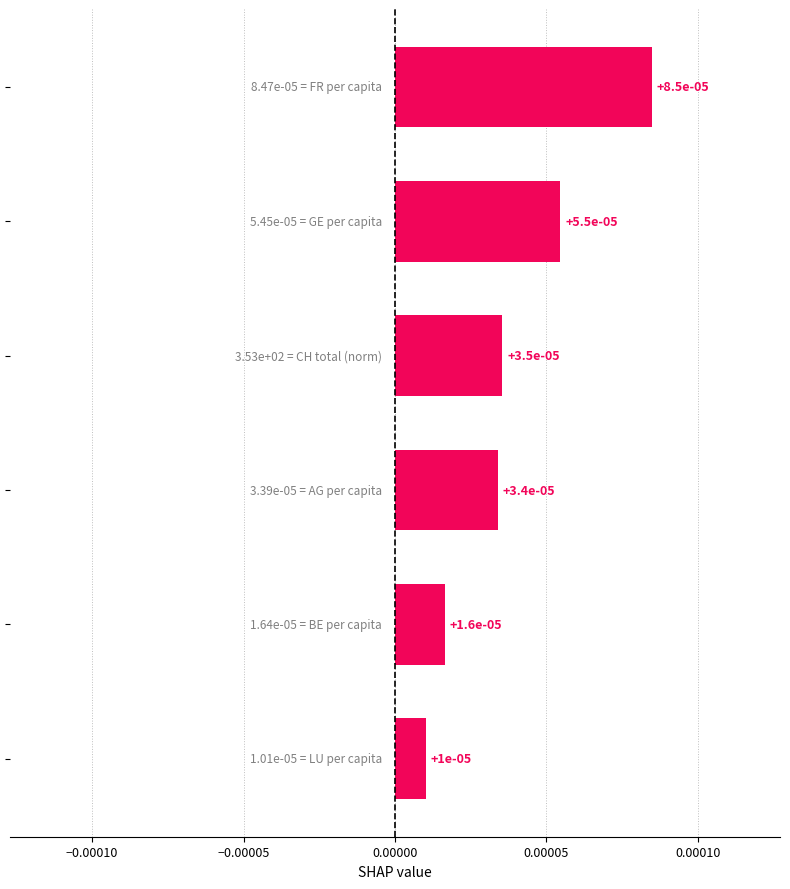

How many values are between 0 and 1?

6